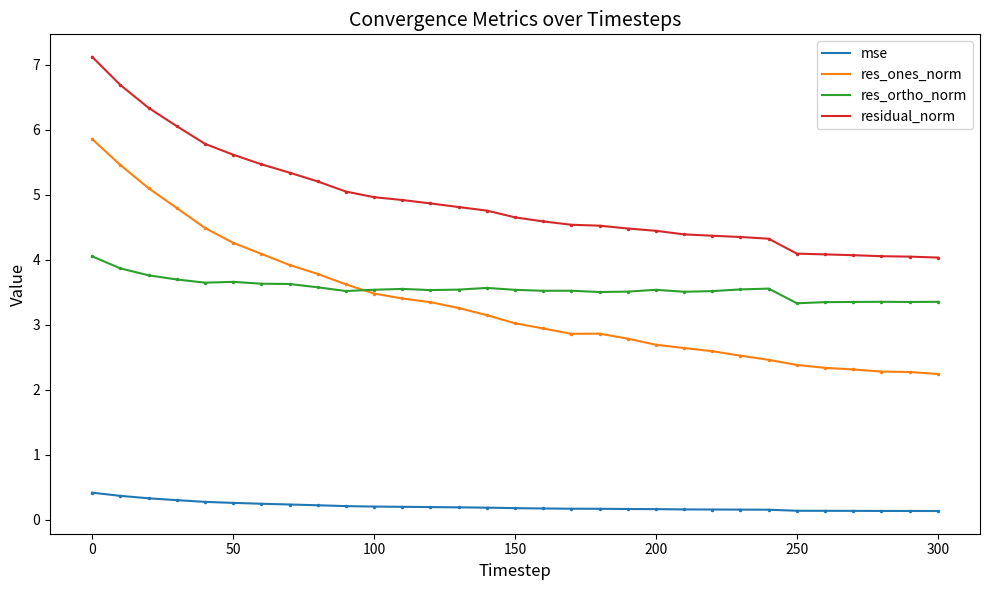

How many mse values are between 0 and 1?

31